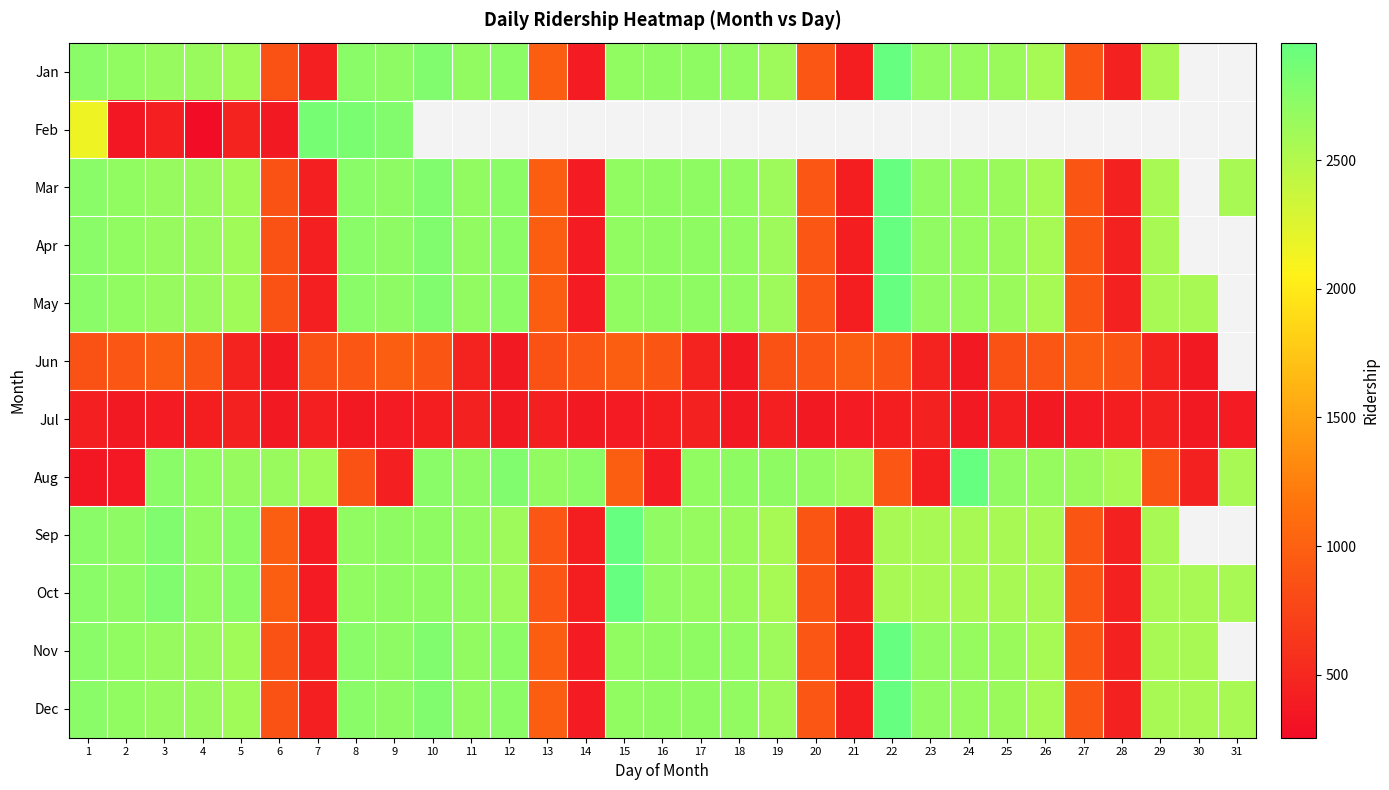

At 30, list the series in order from smallest to largest.

Jun, Jul, Jan, Feb, Mar, Apr, Aug, May, Sep, Oct, Nov, Dec